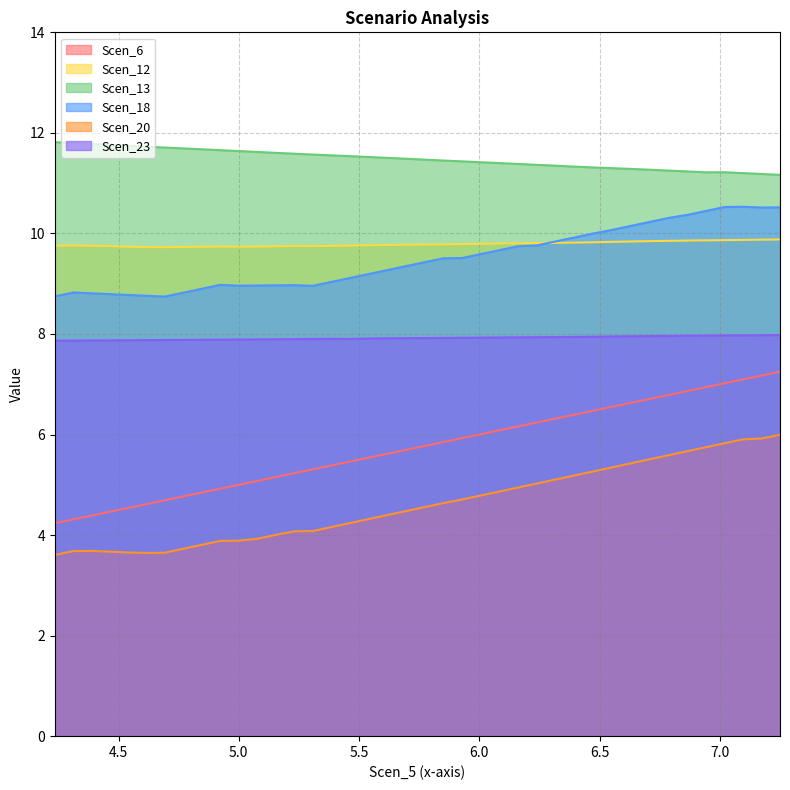

Does the chart display data point markers on the line(s)?

No